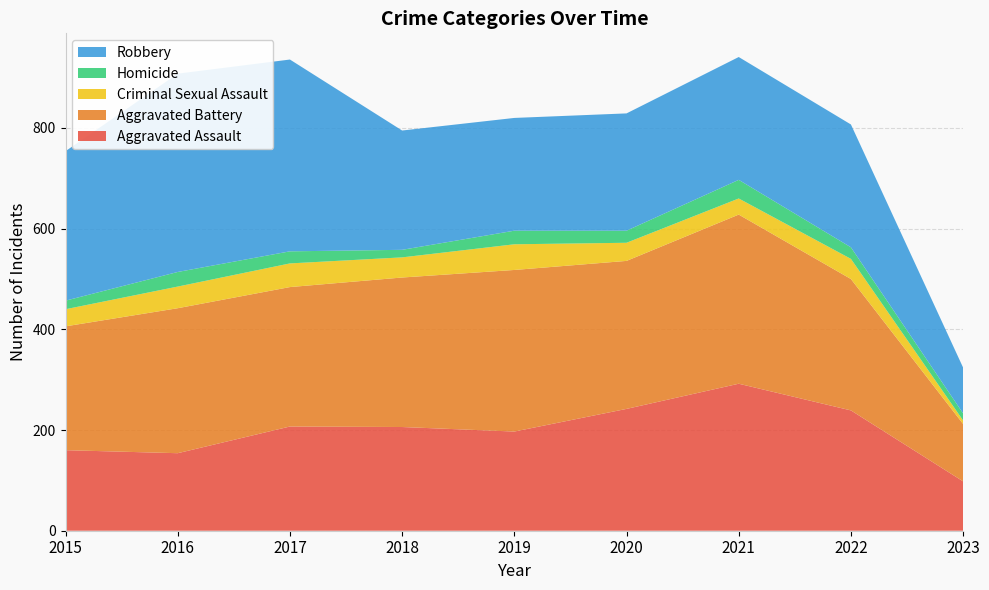

Reading left to right, extract all data points from this chart.

Aggravated Assault: 2015=160	2016=154	2017=207	2018=206	2019=197	2020=242	2021=292	2022=239	2023=98
Aggravated Battery: 2015=246	2016=288	2017=277	2018=297	2019=321	2020=294	2021=336	2022=261	2023=114
Criminal Sexual Assault: 2015=34	2016=43	2017=47	2018=40	2019=51	2020=36	2021=32	2022=40	2023=7
Homicide: 2015=17	2016=29	2017=24	2018=15	2019=27	2020=24	2021=37	2022=23	2023=14
Robbery: 2015=297	2016=394	2017=381	2018=237	2019=224	2020=233	2021=244	2022=244	2023=91